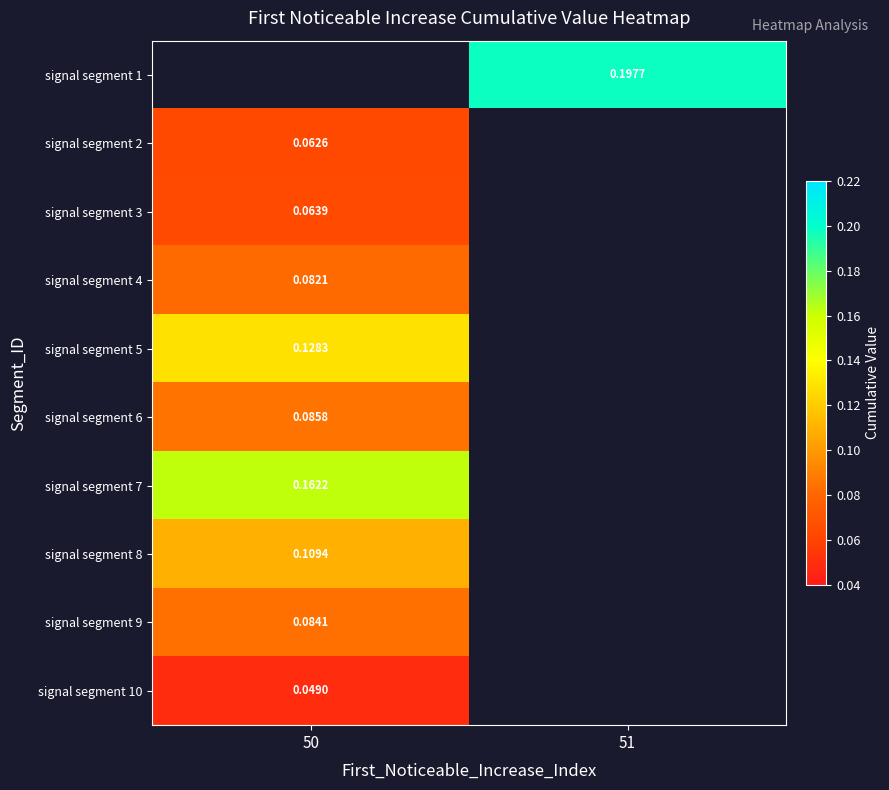

What is the maximum value shown in the chart?

0.2